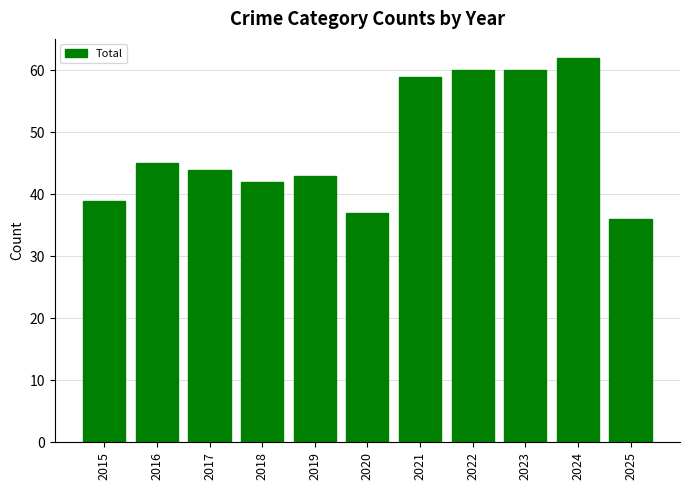

What is the difference between the maximum and second lowest values?

25